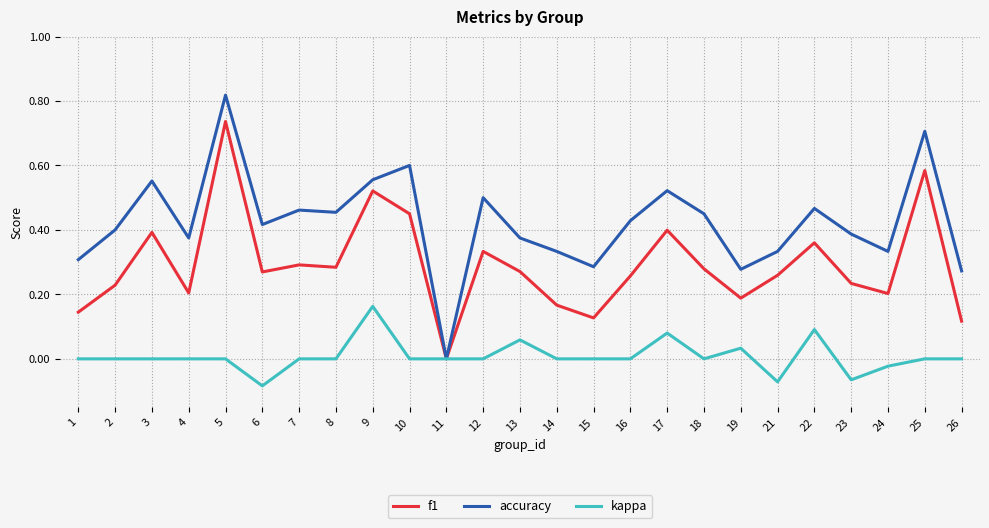

Between 4 and 25, which series saw the biggest shift?

f1